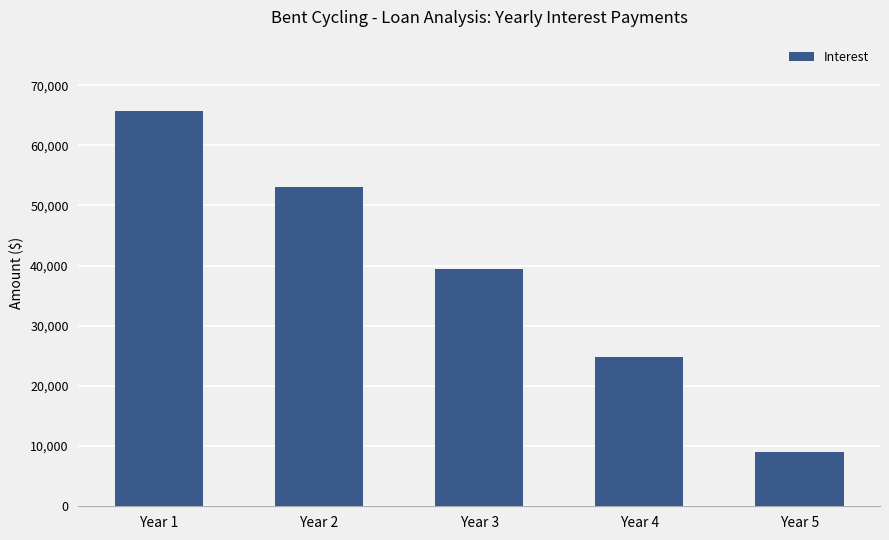

Is it true that the value at Year 2 is 27444.3?

False